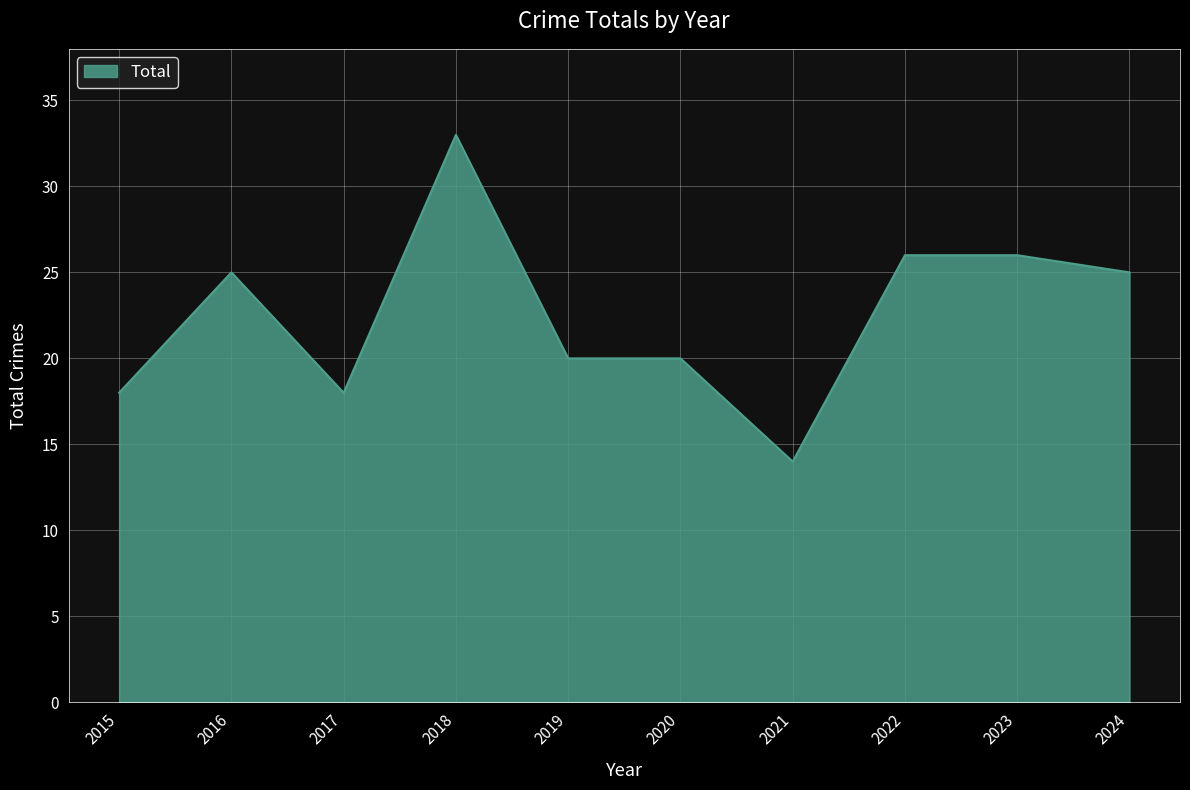

Where is the first local maximum?

2016